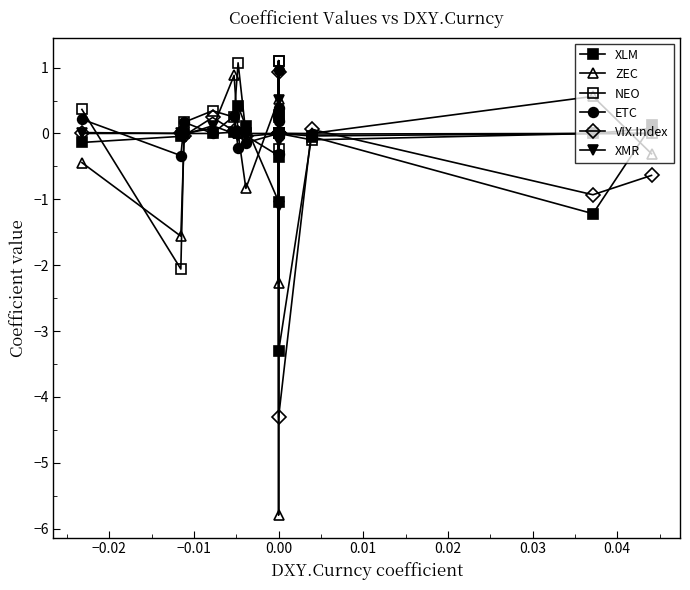

Between 0.04 and −0.01, which is larger?

−0.01